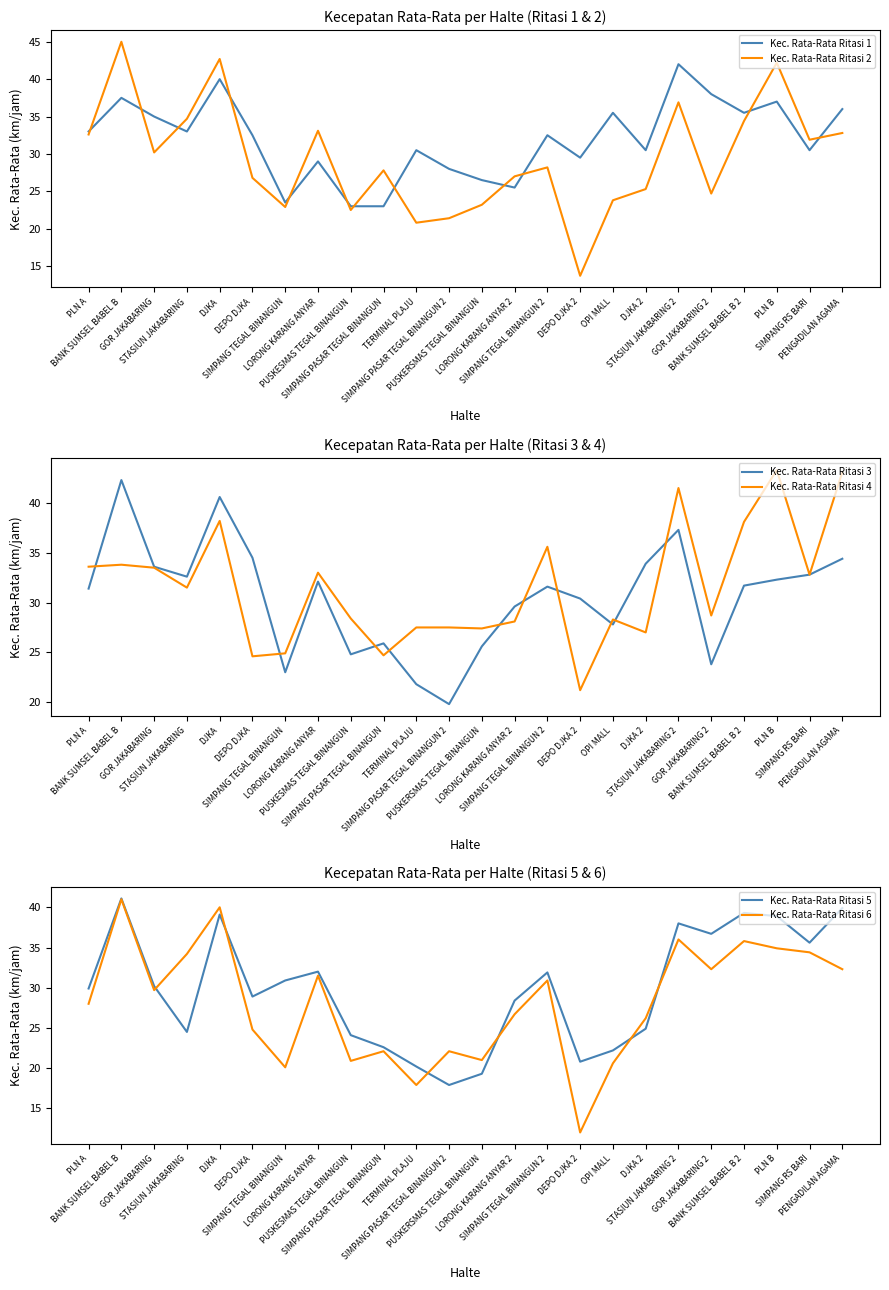

Is the value of Kec. Rata-Rata Ritasi 5 at SIMPANG PASAR TEGAL BINANGUN 2 greater than the value of Kec. Rata-Rata Ritasi 4 at DEPO DJKA 2?

No